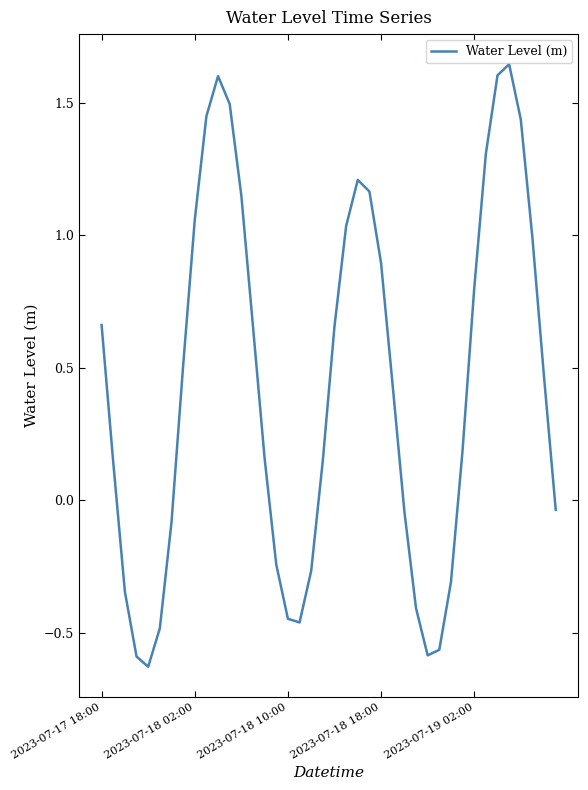

What is the difference between the second highest and second lowest values?

2.2